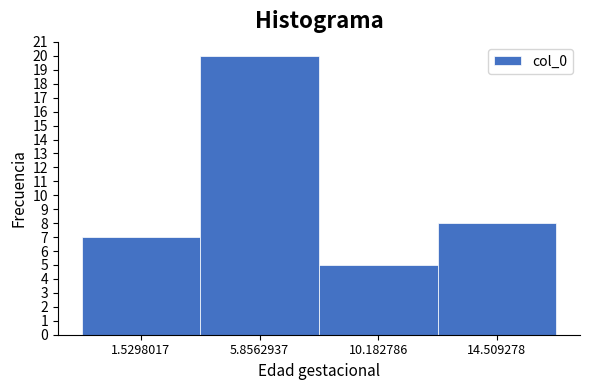

Reading right to left, transcribe all the data shown in this chart.

8	5	20	7